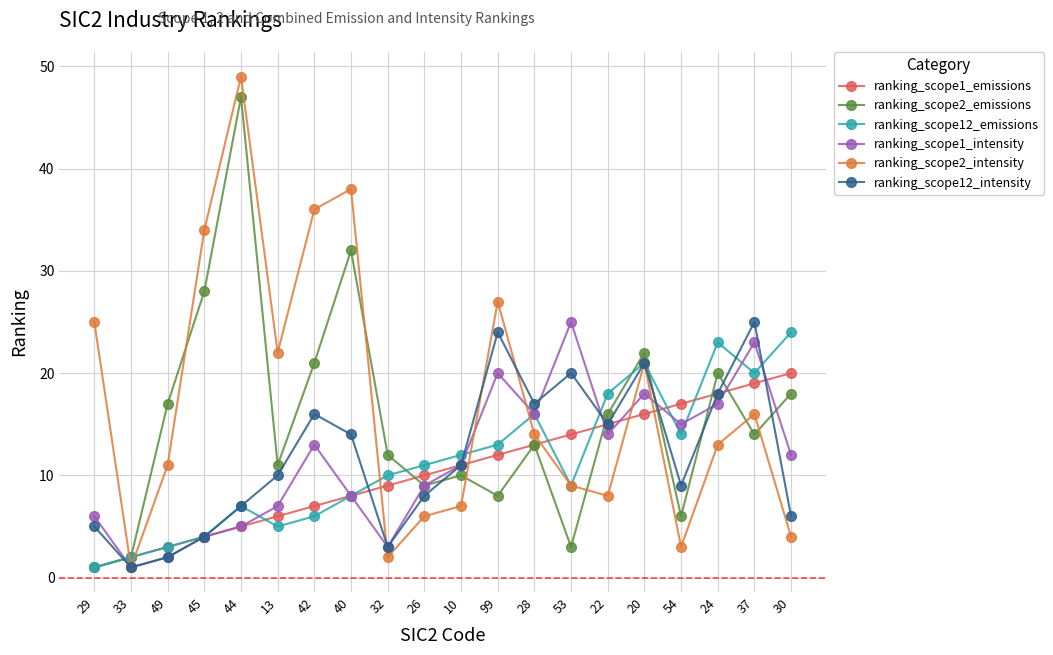

How many times do ranking_scope2_emissions and ranking_scope12_intensity cross each other?

7